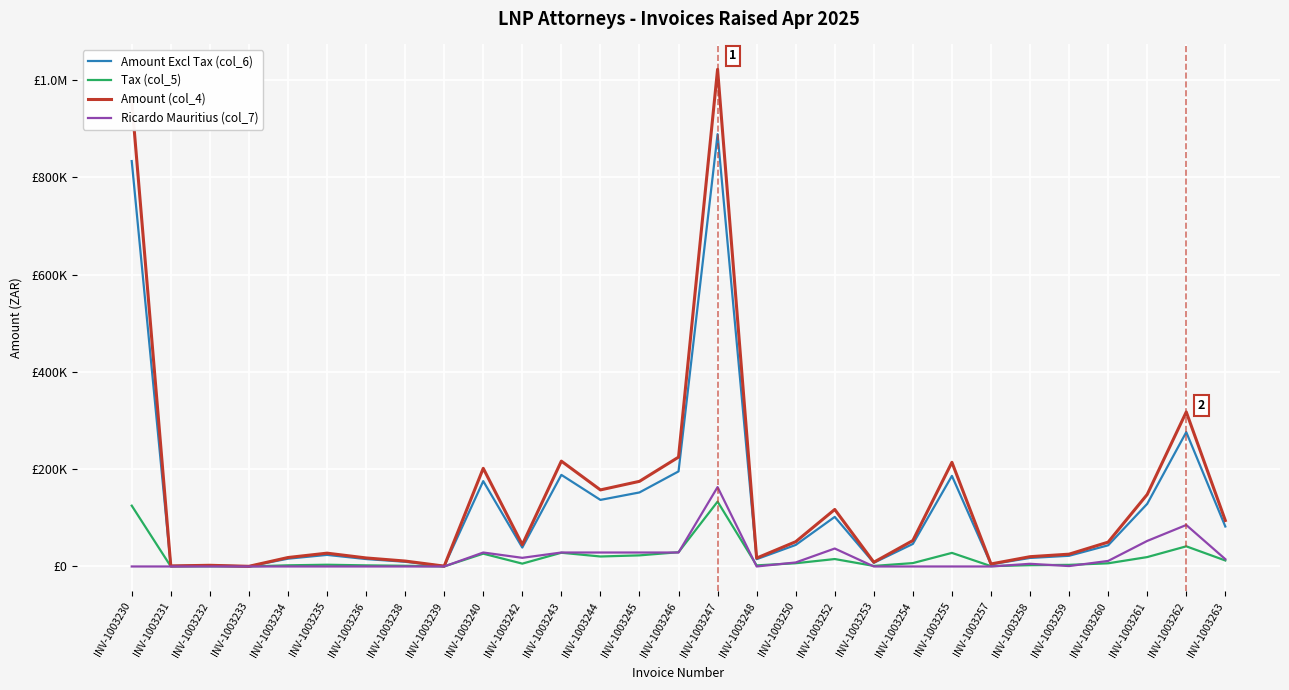

Does the chart display data point markers on the line(s)?

No